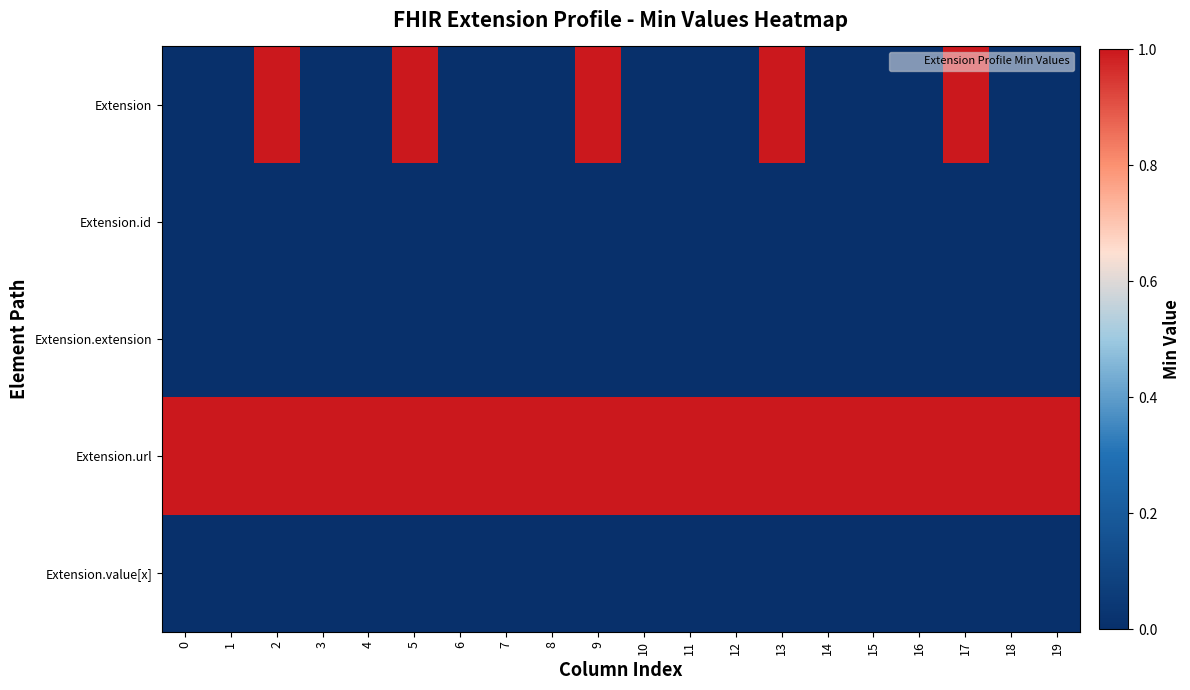

How many data points does each series have?

20